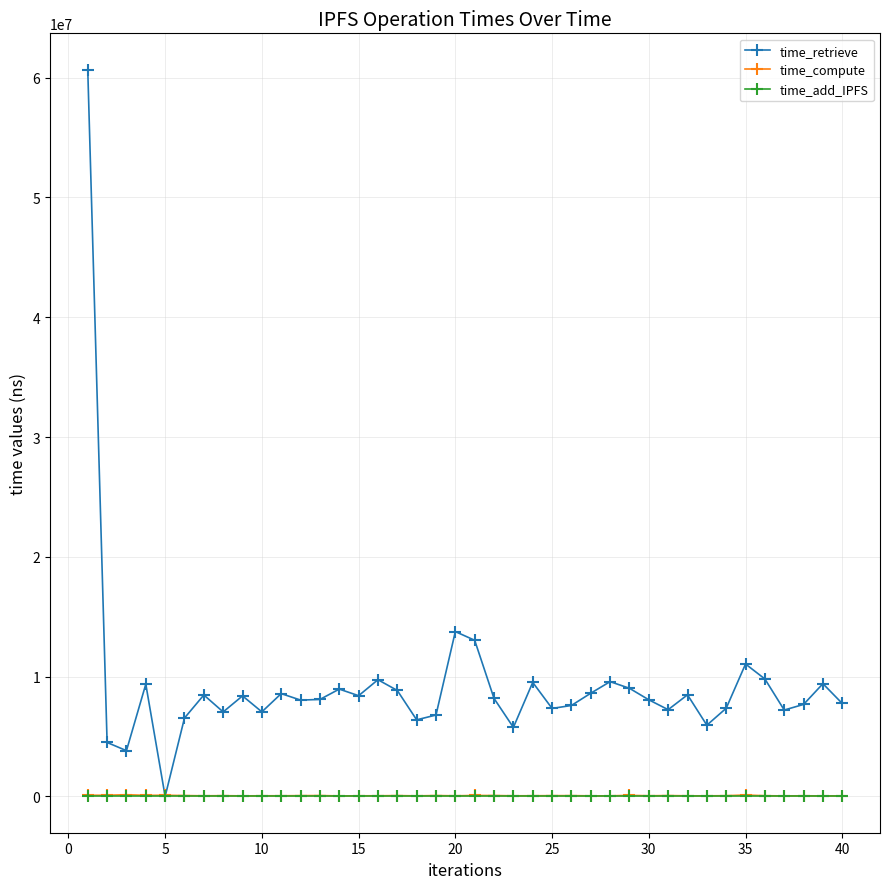

At how many categories does at least one series exceed 1440205?

39